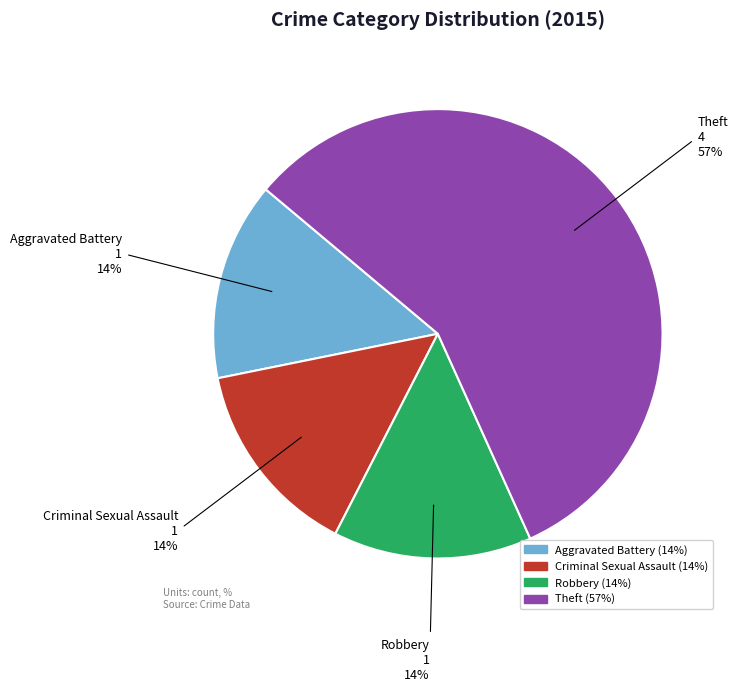

How many segments does this pie chart have?

4